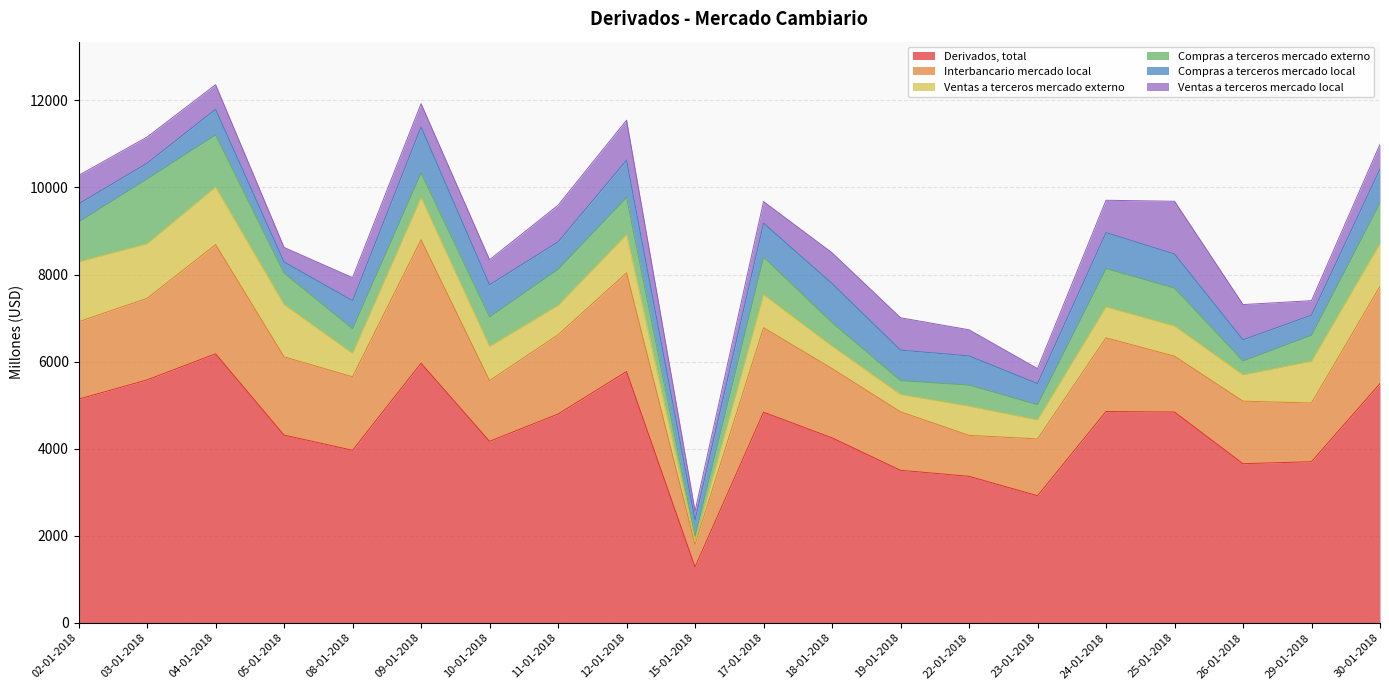

How many lines are shown in the chart?

6